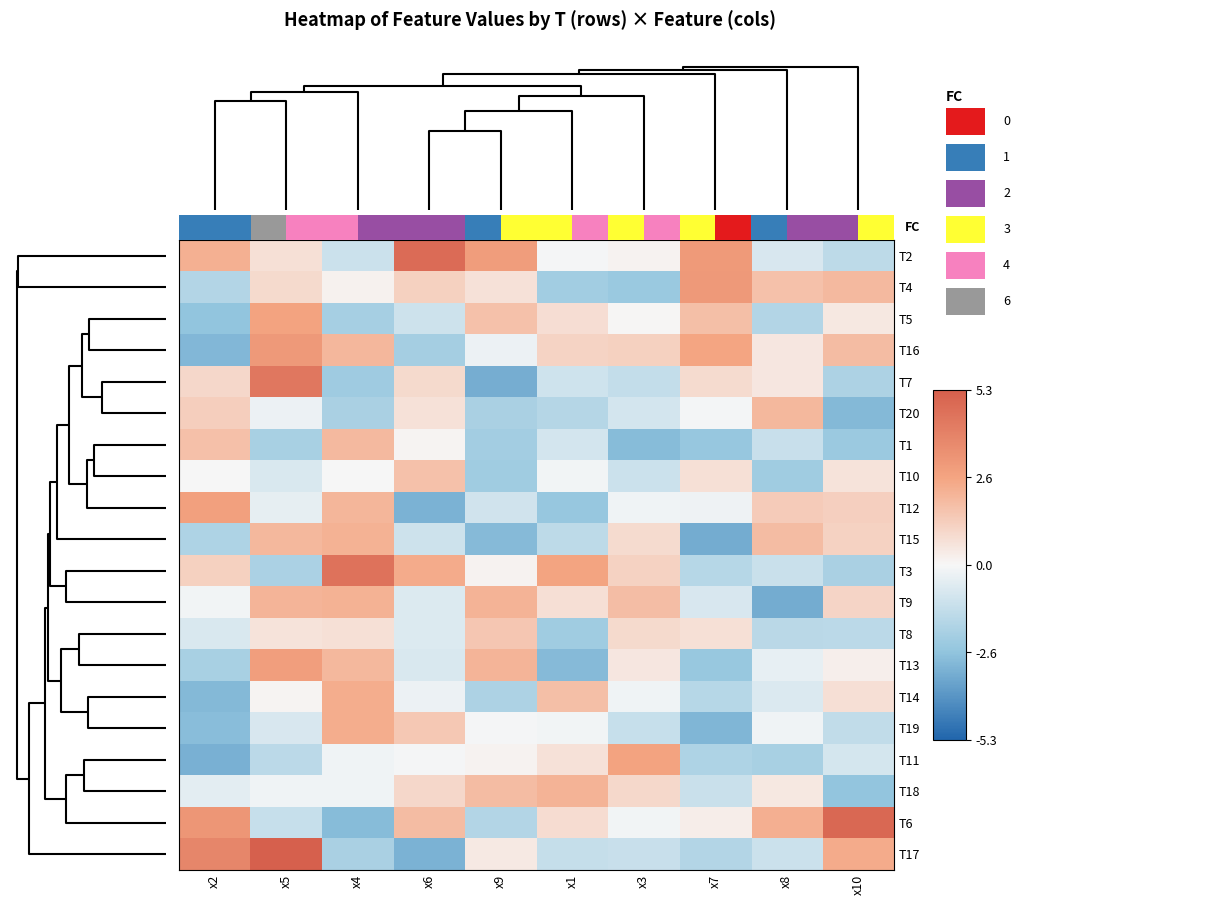

Reading left to right, list all the values displayed in this chart.

T2: x2=2.2	x5=0.7	x4=-1.1	x6=4.8	x9=2.9	x1=-0.1	x3=0.1	x7=3.0	x8=-0.8	x10=-1.5
T4: x2=-1.8	x5=0.9	x4=0.2	x6=1.2	x9=0.7	x1=-2.2	x3=-2.4	x7=3.0	x8=1.7	x10=2.0
T5: x2=-2.6	x5=2.7	x4=-2.1	x6=-1.1	x9=1.7	x1=0.8	x3=0.0	x7=1.8	x8=-1.7	x10=0.5
T16: x2=-3.0	x5=3.1	x4=2.0	x6=-2.1	x9=-0.3	x1=1.1	x3=1.2	x7=2.6	x8=0.5	x10=1.9
T7: x2=1.0	x5=4.4	x4=-2.3	x6=0.9	x9=-3.3	x1=-1.0	x3=-1.4	x7=0.9	x8=0.5	x10=-1.9
T20: x2=1.3	x5=-0.3	x4=-2.0	x6=0.7	x9=-2.0	x1=-1.7	x3=-0.9	x7=-0.1	x8=2.0	x10=-2.9
T1: x2=1.8	x5=-2.0	x4=2.0	x6=0.1	x9=-2.2	x1=-0.9	x3=-2.9	x7=-2.5	x8=-1.2	x10=-2.4
T10: x2=-0.0	x5=-0.7	x4=0.0	x6=1.7	x9=-2.2	x1=-0.1	x3=-1.1	x7=0.7	x8=-2.2	x10=0.6
T12: x2=2.8	x5=-0.4	x4=2.1	x6=-3.1	x9=-1.0	x1=-2.5	x3=-0.2	x7=-0.2	x8=1.4	x10=1.2
T15: x2=-1.9	x5=2.0	x4=2.2	x6=-1.1	x9=-2.9	x1=-1.5	x3=0.9	x7=-3.3	x8=1.9	x10=1.2
T3: x2=1.2	x5=-2.0	x4=4.5	x6=2.4	x9=0.2	x1=2.6	x3=1.2	x7=-1.6	x8=-1.2	x10=-2.0
T9: x2=-0.2	x5=2.1	x4=2.2	x6=-0.7	x9=2.1	x1=0.8	x3=1.8	x7=-0.8	x8=-3.3	x10=1.1
T8: x2=-0.7	x5=0.6	x4=0.7	x6=-0.7	x9=1.5	x1=-2.2	x3=0.9	x7=0.7	x8=-1.6	x10=-1.5
T13: x2=-2.1	x5=2.9	x4=2.0	x6=-0.8	x9=2.1	x1=-2.9	x3=0.5	x7=-2.4	x8=-0.4	x10=0.2
T14: x2=-2.9	x5=0.1	x4=2.4	x6=-0.3	x9=-1.9	x1=1.8	x3=-0.2	x7=-1.6	x8=-0.7	x10=0.8
T19: x2=-2.8	x5=-0.8	x4=2.3	x6=1.5	x9=-0.1	x1=-0.1	x3=-1.3	x7=-3.0	x8=-0.2	x10=-1.4
T11: x2=-3.2	x5=-1.5	x4=-0.2	x6=-0.1	x9=0.1	x1=0.7	x3=2.7	x7=-1.9	x8=-2.0	x10=-0.9
T18: x2=-0.5	x5=-0.2	x4=-0.2	x6=1.0	x9=1.9	x1=2.2	x3=1.0	x7=-1.2	x8=0.5	x10=-2.6
T6: x2=3.2	x5=-1.3	x4=-2.9	x6=1.9	x9=-1.7	x1=0.8	x3=-0.1	x7=0.3	x8=2.3	x10=4.9
T17: x2=3.7	x5=5.3	x4=-2.0	x6=-3.1	x9=0.4	x1=-1.3	x3=-1.2	x7=-1.7	x8=-1.1	x10=2.4